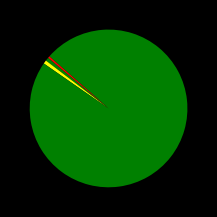

How many slices are in this pie chart?

5